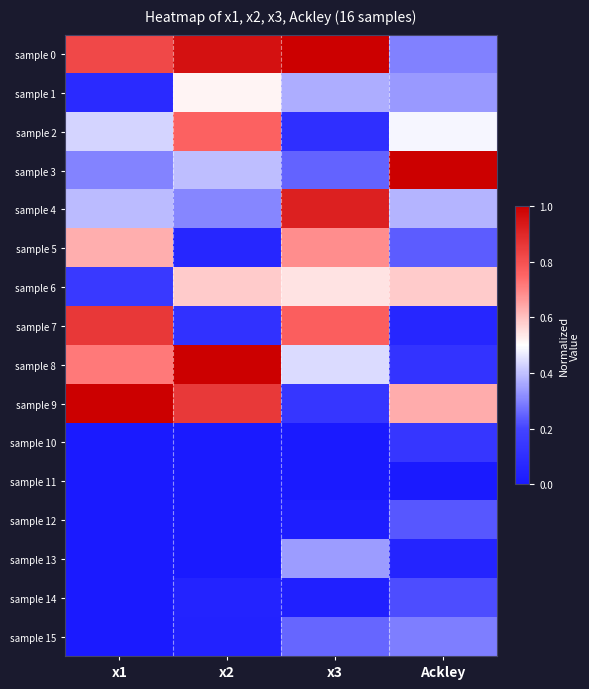

Reading left to right, list all the values displayed in this chart.

sample 0: x1=0.8	x2=1.0	x3=1.0	Ackley=0.3
sample 1: x1=0.1	x2=0.5	x3=0.4	Ackley=0.3
sample 2: x1=0.4	x2=0.8	x3=0.1	Ackley=0.5
sample 3: x1=0.3	x2=0.4	x3=0.3	Ackley=1.0
sample 4: x1=0.4	x2=0.3	x3=0.9	Ackley=0.4
sample 5: x1=0.6	x2=0.1	x3=0.7	Ackley=0.2
sample 6: x1=0.2	x2=0.6	x3=0.5	Ackley=0.6
sample 7: x1=0.9	x2=0.1	x3=0.8	Ackley=0.1
sample 8: x1=0.7	x2=1.0	x3=0.4	Ackley=0.1
sample 9: x1=1.0	x2=0.9	x3=0.1	Ackley=0.6
sample 10: x1=0.0	x2=0.0	x3=0.0	Ackley=0.1
sample 11: x1=0.0	x2=0.0	x3=0.0	Ackley=0.0
sample 12: x1=0.0	x2=0.0	x3=0.0	Ackley=0.2
sample 13: x1=0.0	x2=0.0	x3=0.3	Ackley=0.1
sample 14: x1=0.0	x2=0.0	x3=0.0	Ackley=0.2
sample 15: x1=0.0	x2=0.0	x3=0.3	Ackley=0.3